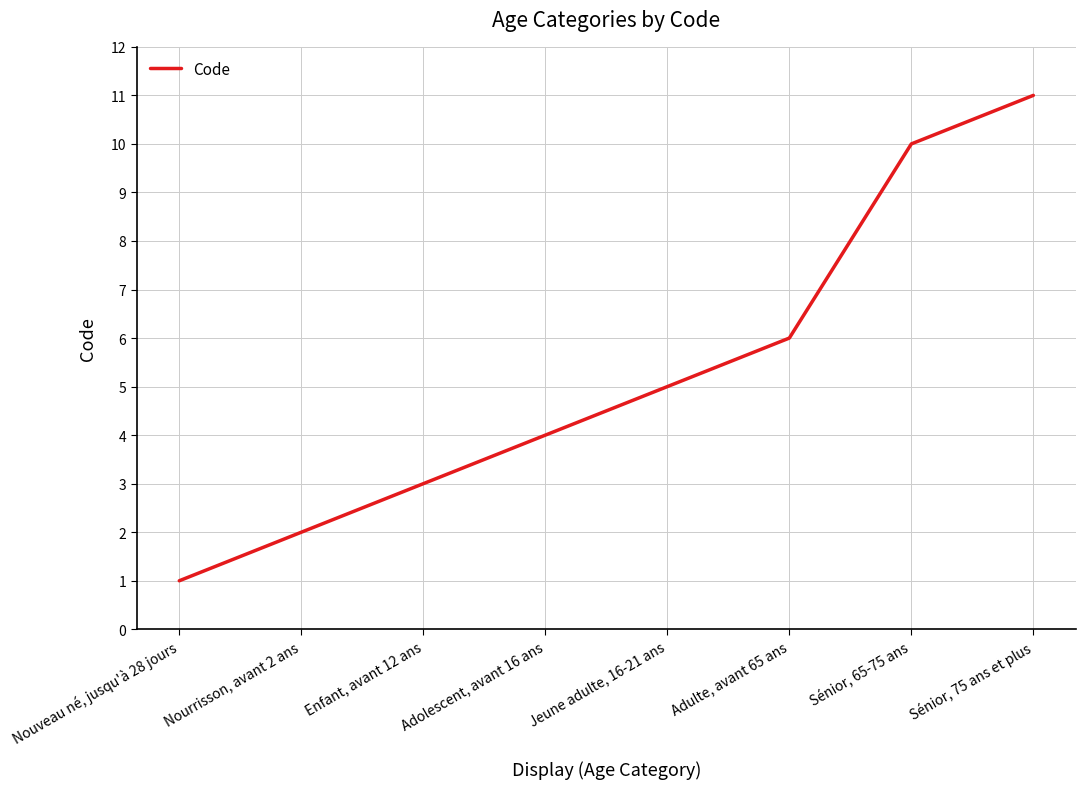

Read the value at Jeune adulte, 16-21 ans.

5